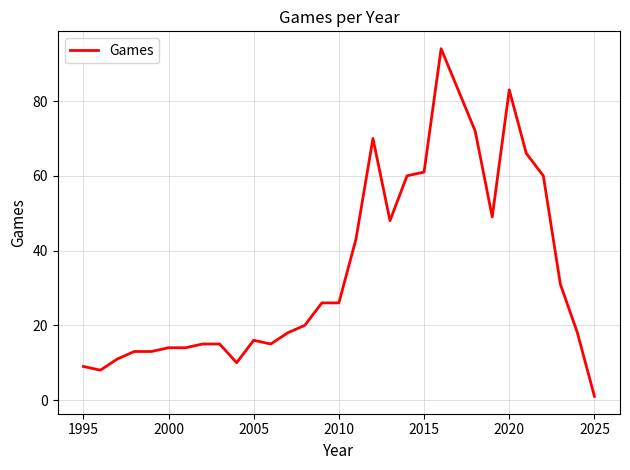

What is the difference between the maximum and minimum values?

93